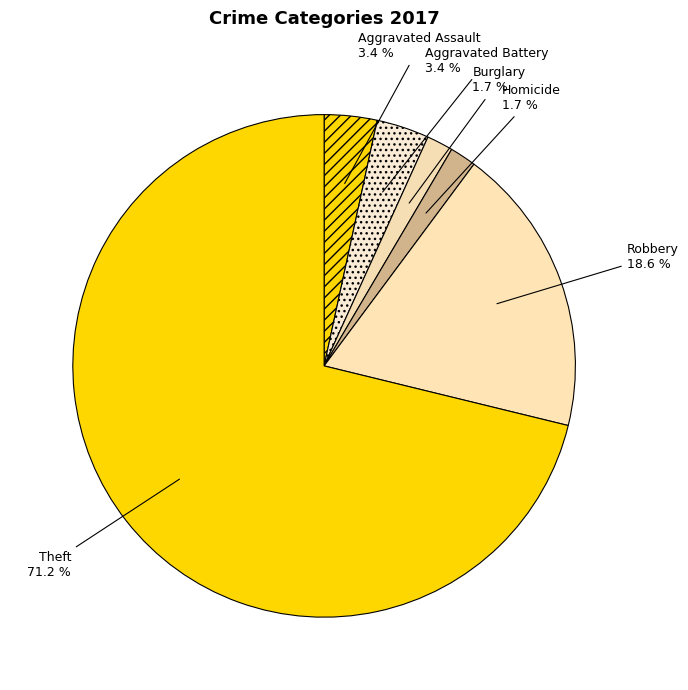

Count the number of slices in the pie.

6